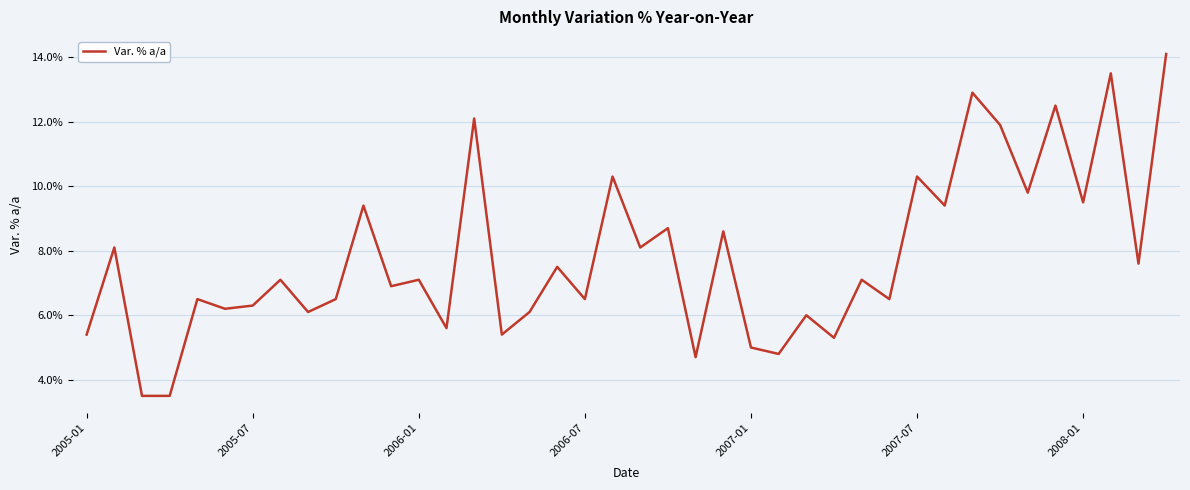

How many interior local peaks (higher than both neighbors) does the data have?

16